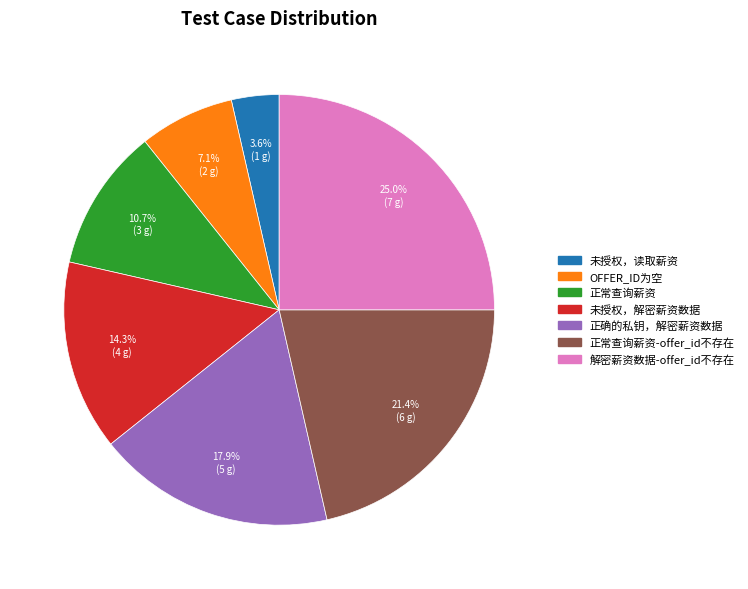

Is there a majority slice in this chart?

No